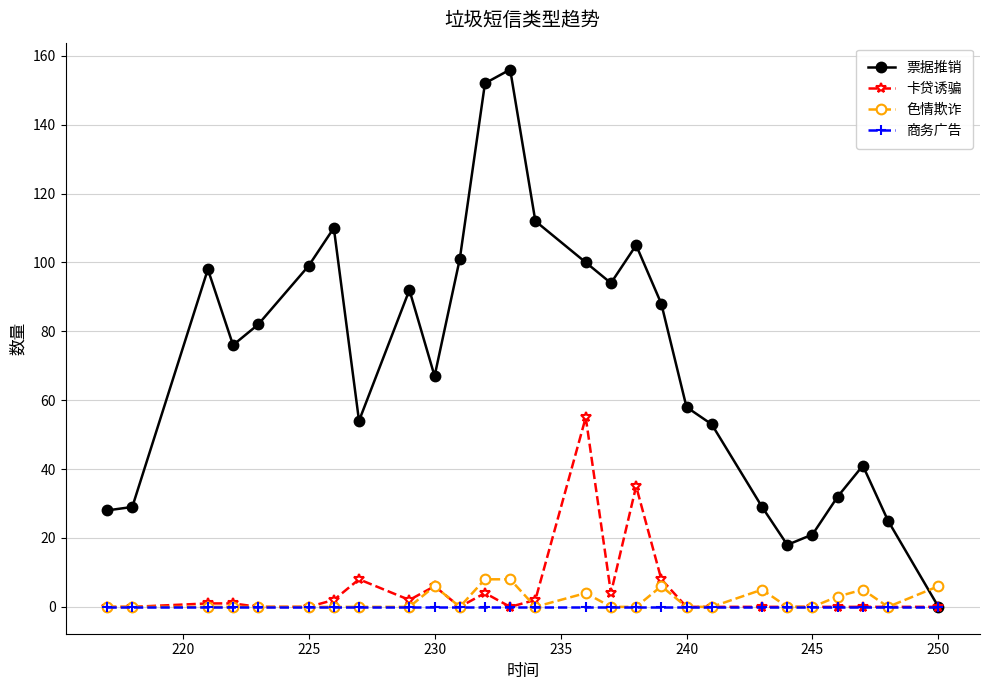

In 票据推销, how many points are higher than both neighbors (excluding endpoints)?

6